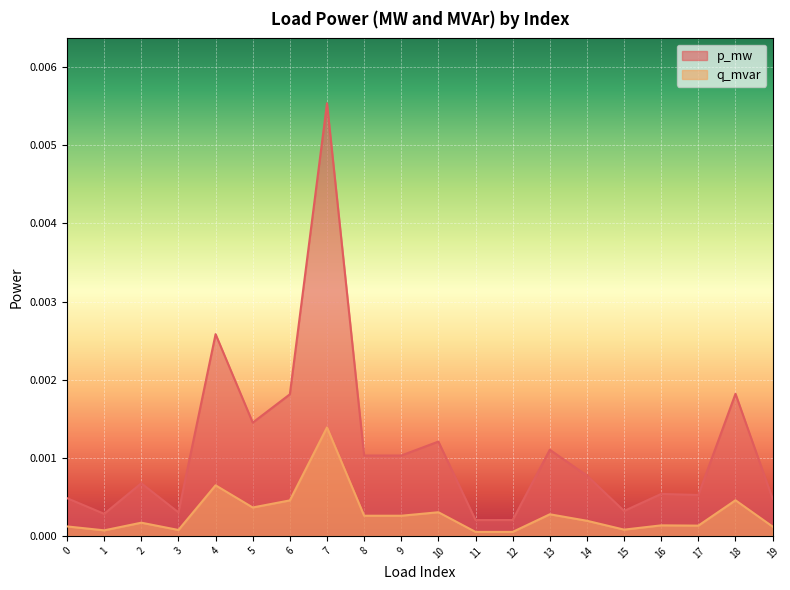

In p_mw, how many points are lower than both neighbors (excluding endpoints)?

7